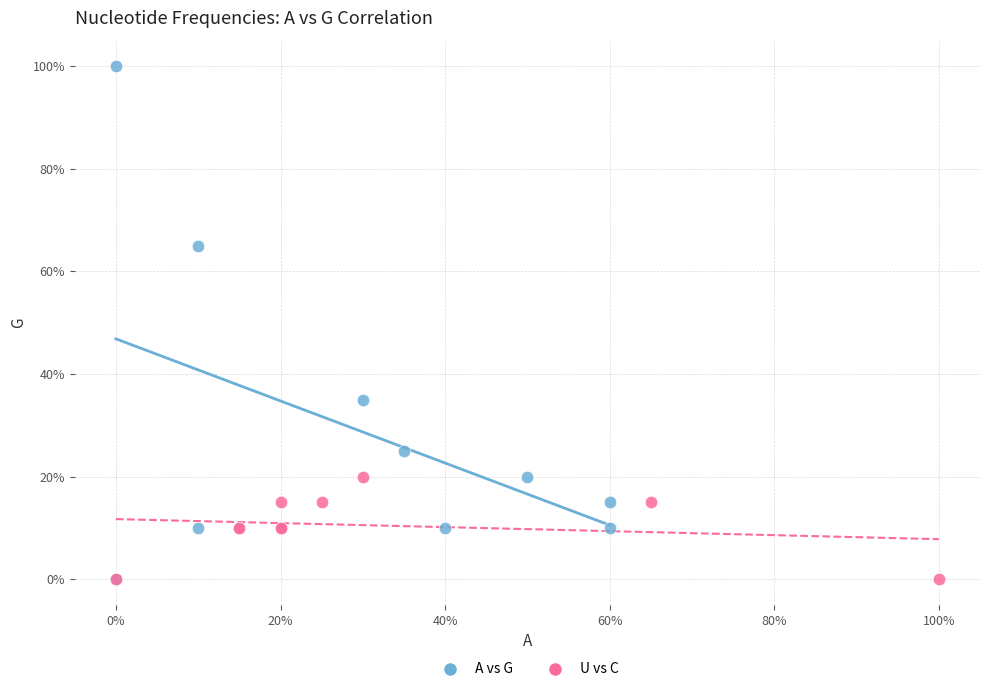

Which series has the widest spread of Y values?

A vs G